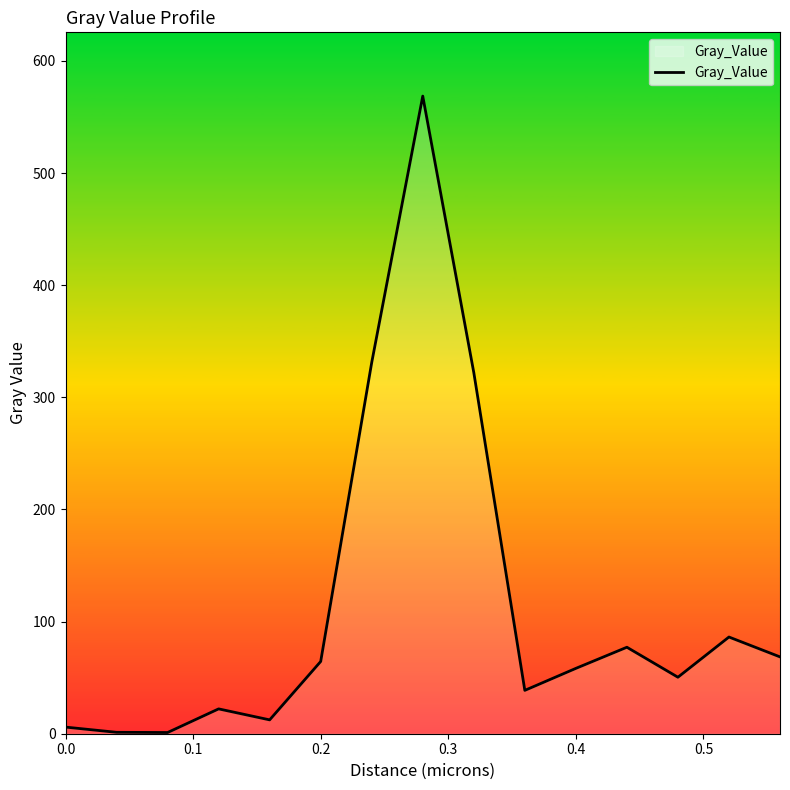

What is the difference between the maximum and minimum values?

567.6